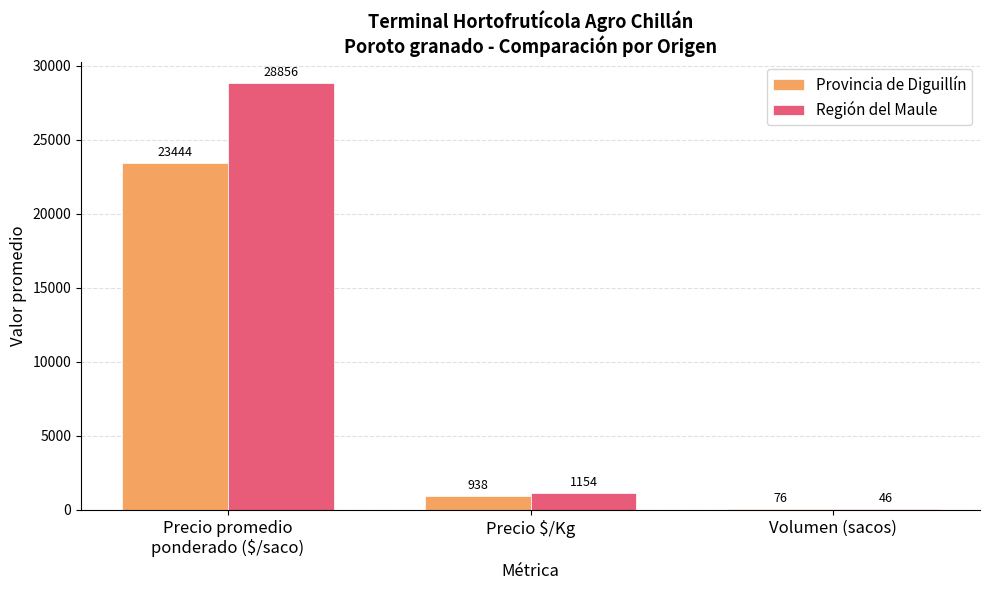

What is the spread (max minus min) of values at Precio $/Kg?

216.4